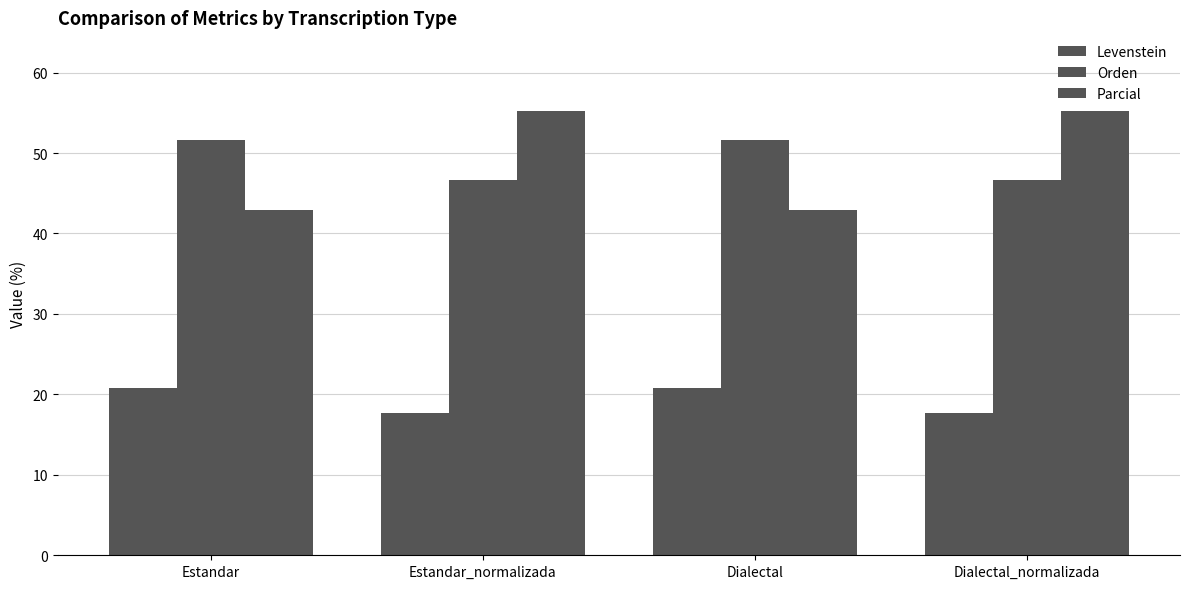

Which series has the largest total across all categories?

Orden